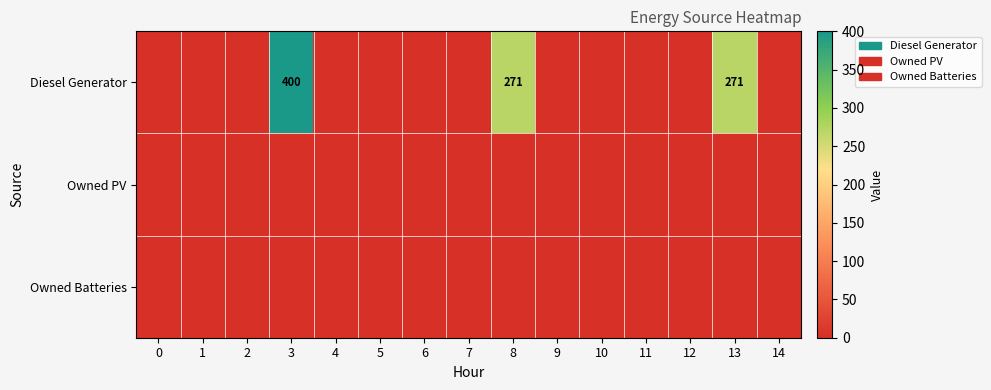

What is the greatest value displayed?

400